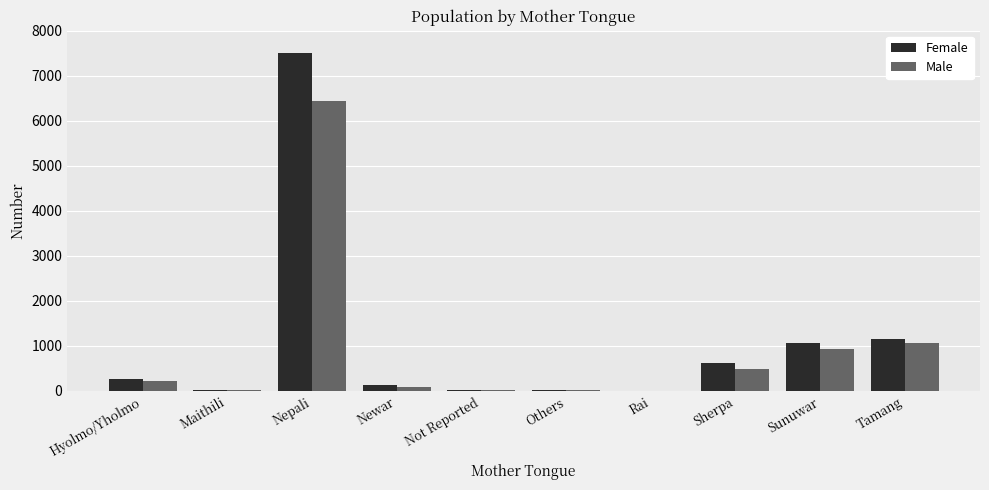

What is the sum of all Female values?

10774